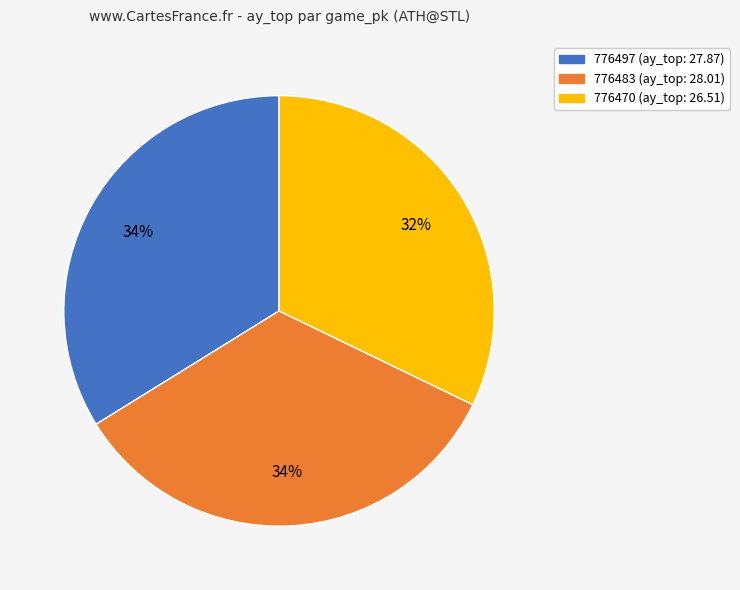

To the nearest percent, what percentage of the pie is 776470?

32%